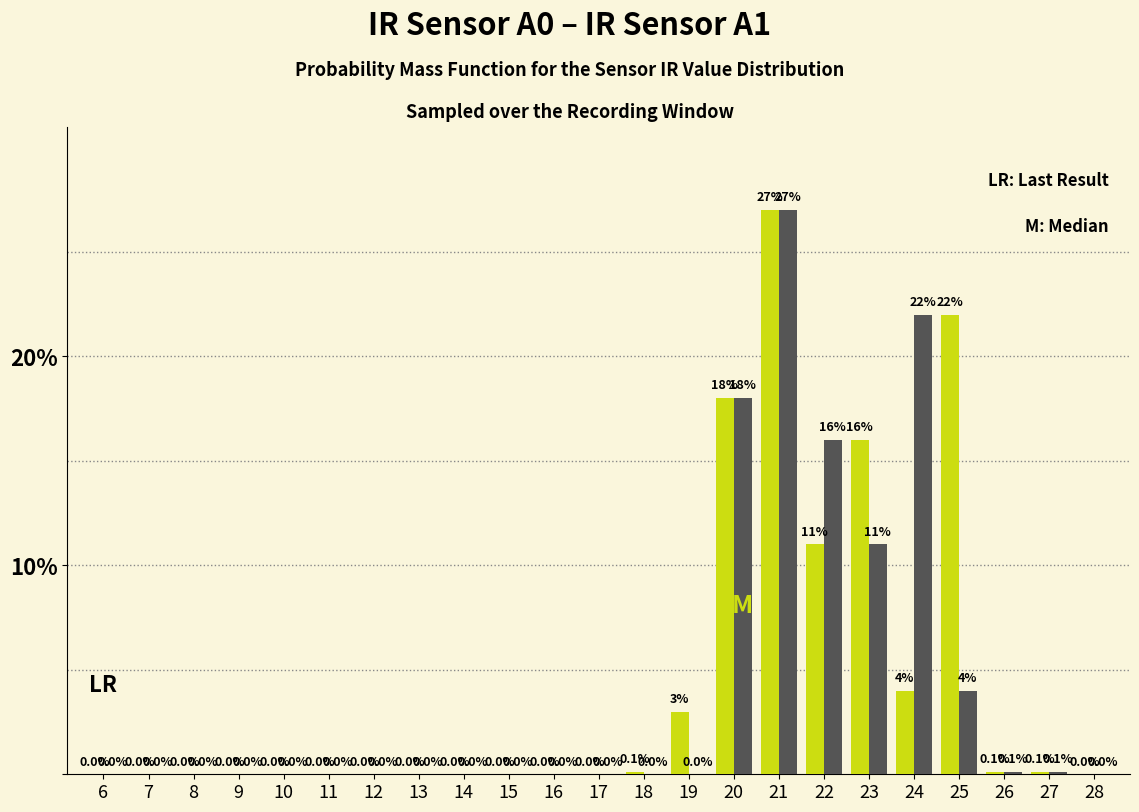

How many data points does each series have?

23